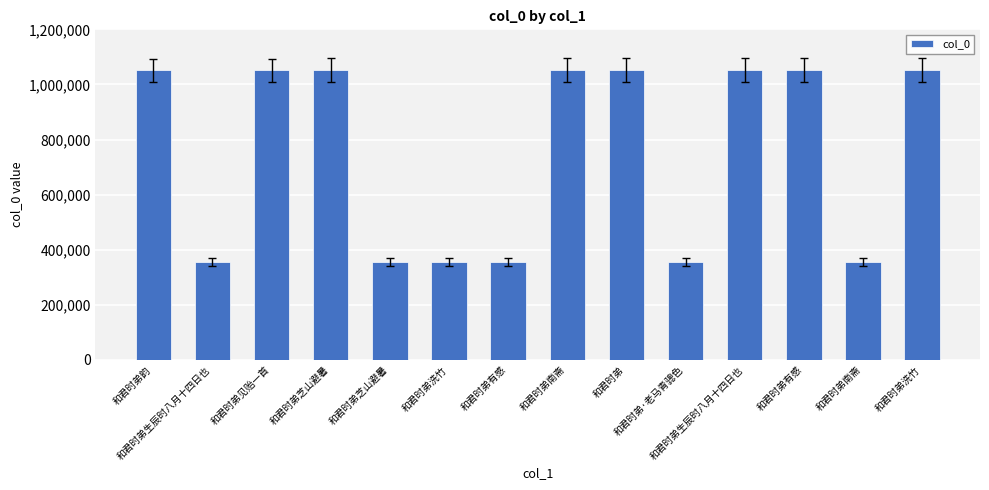

True or false: the data shows 1052308 at 和君时弟.

True